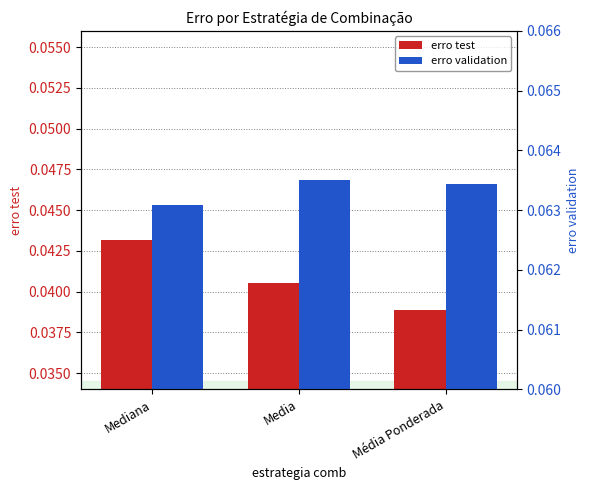

Reading left to right, extract all data points from this chart.

erro test: Mediana=0.0	Media=0.0	Média Ponderada=0.0
erro validation: Mediana=0.1	Media=0.1	Média Ponderada=0.1